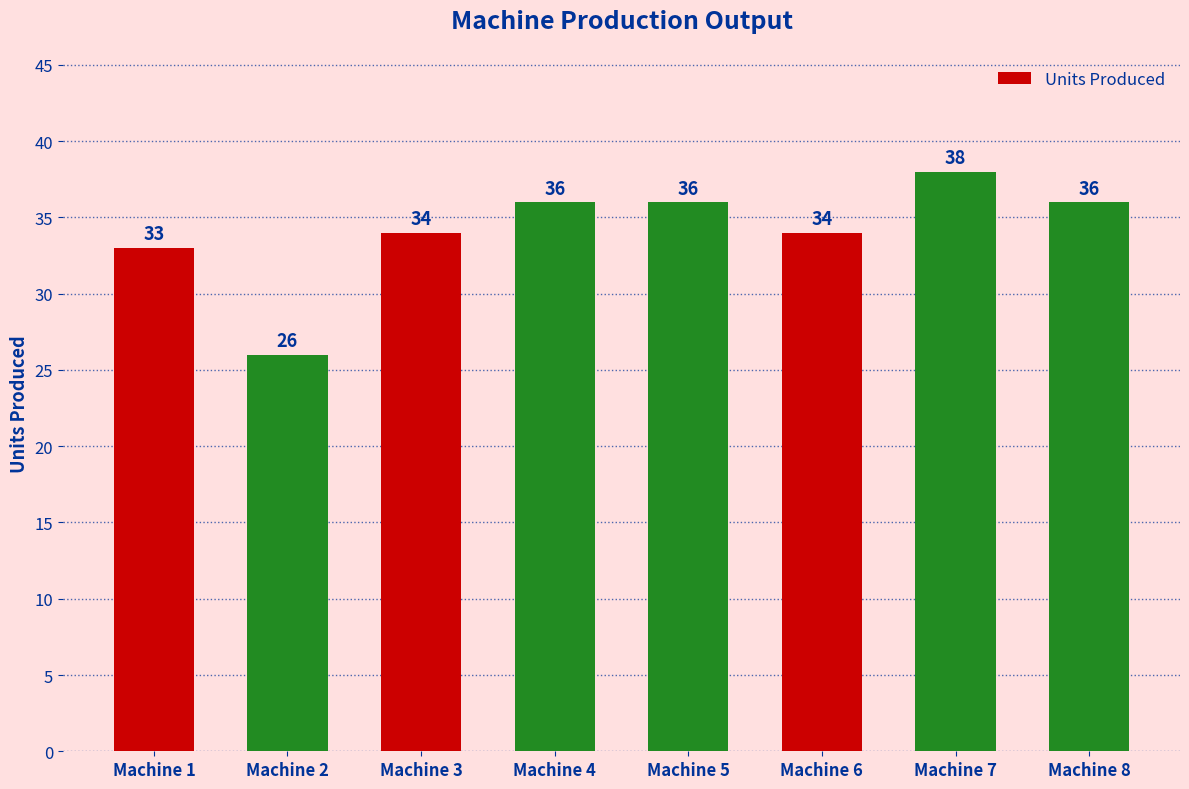

Is it true that the value at Machine 8 is 9?

False